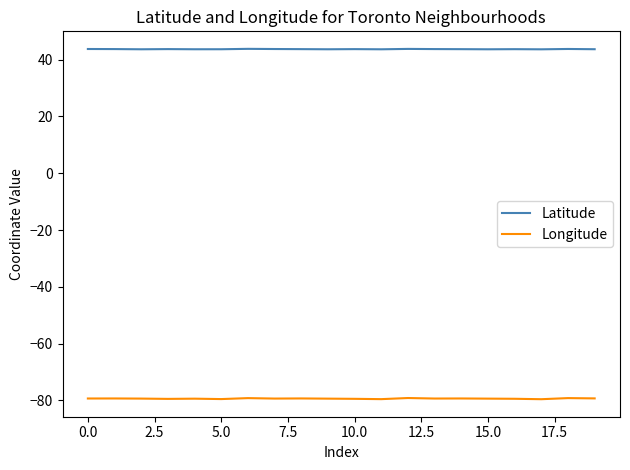

What is the minimum value for Latitude?

43.6